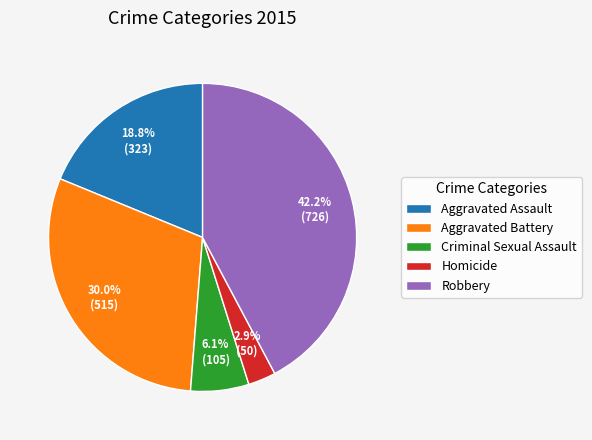

The Homicide slice represents 16% of the pie. True or false?

False